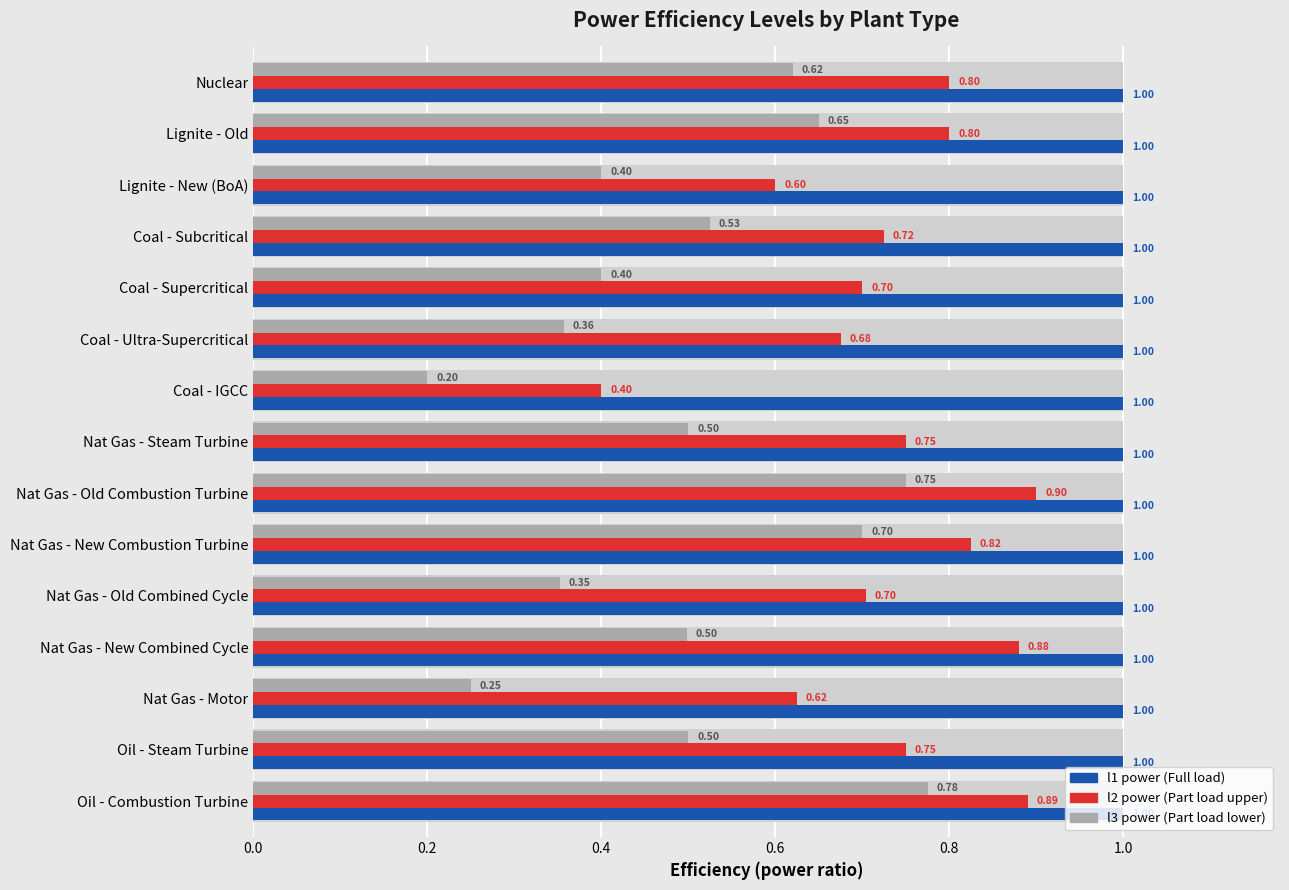

Which series has the largest range (max minus min)?

l3 power